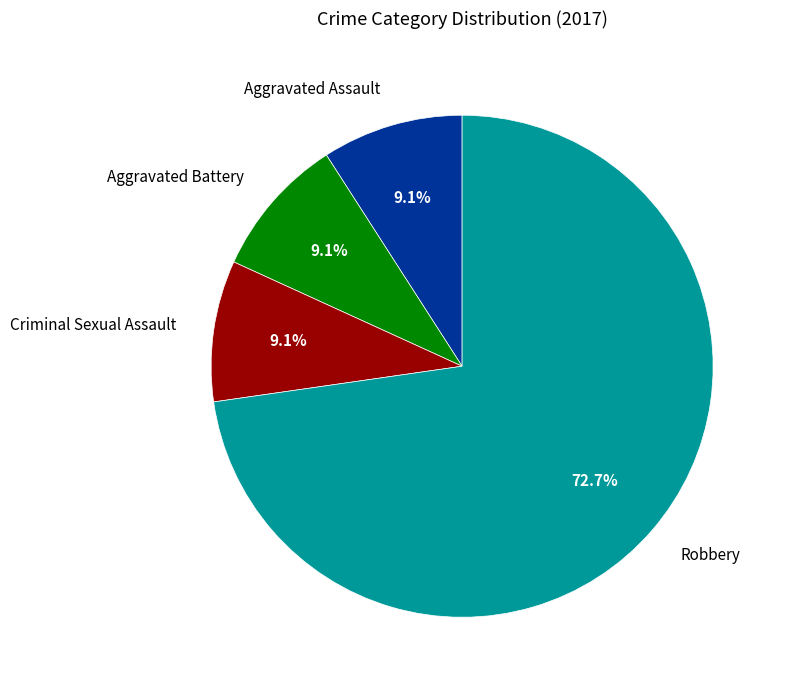

Combined, do Robbery and Aggravated Assault account for over 50%?

Yes